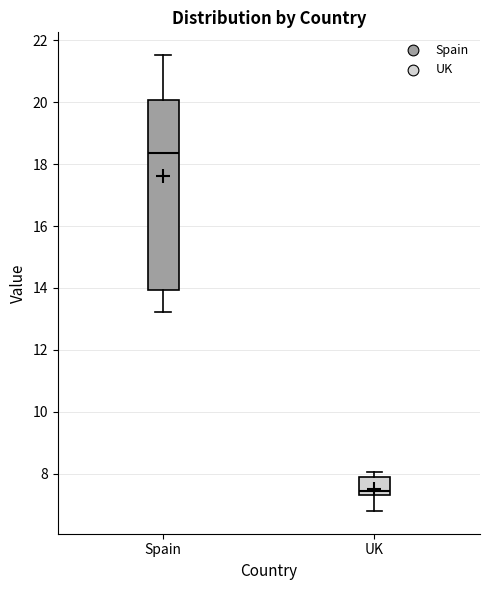

Reading left to right, read every box against the y-axis: the position of its median line, the range the box covers, and the ends of its whiskers. The values are not printed on the chart, so give them approximately, as read against the axis.

Spain: median 18.4, box 14.0 to 20.0, whiskers 13.2 to 21.6
UK: median 7.4 (just above the box's lower edge), box 7.4 to 7.8, whiskers 6.8 to 8.0